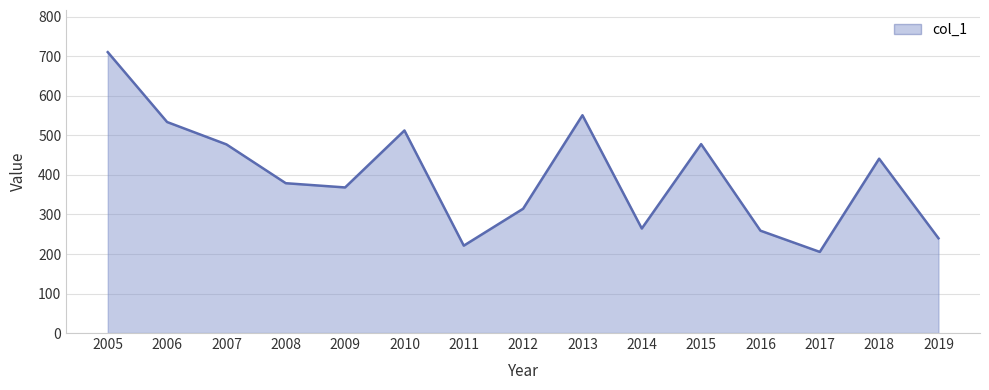

What is the ratio of the value at 2017 to the value at 2005?

0.3